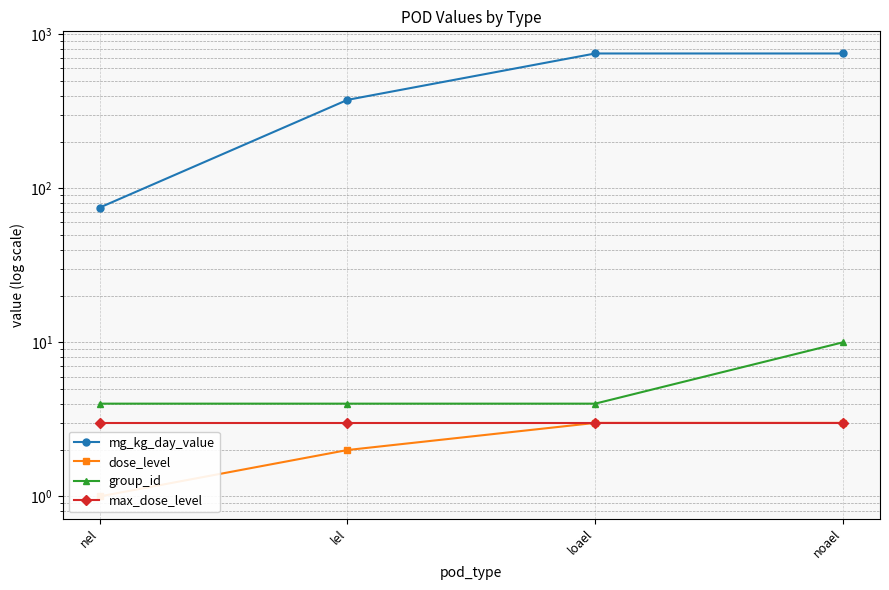

What is the difference between the highest and lowest values at noael?

747